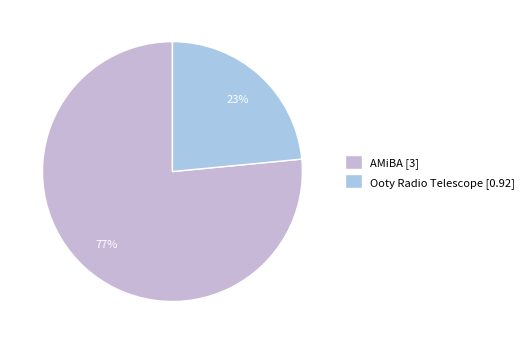

To the nearest percent, what percentage of the pie is AMiBA?

77%